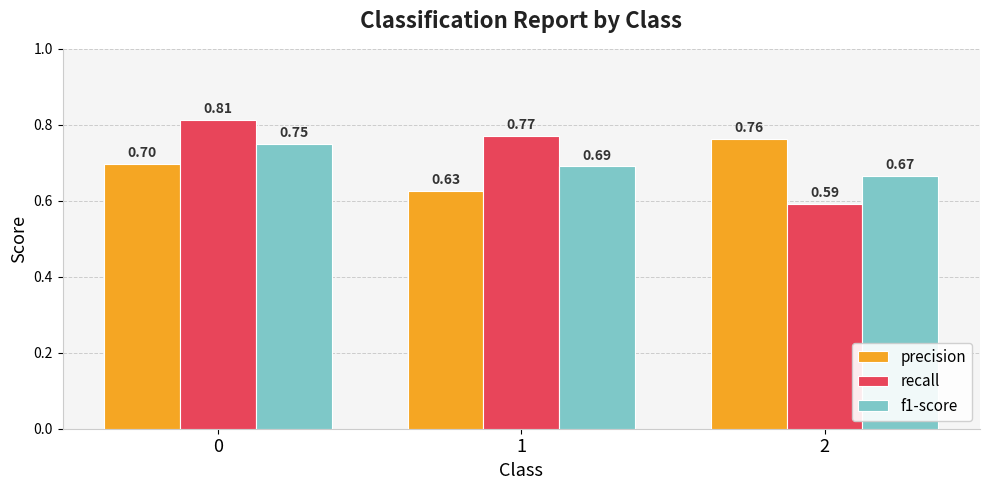

List the labels in order of recall value, largest first.

0, 1, 2